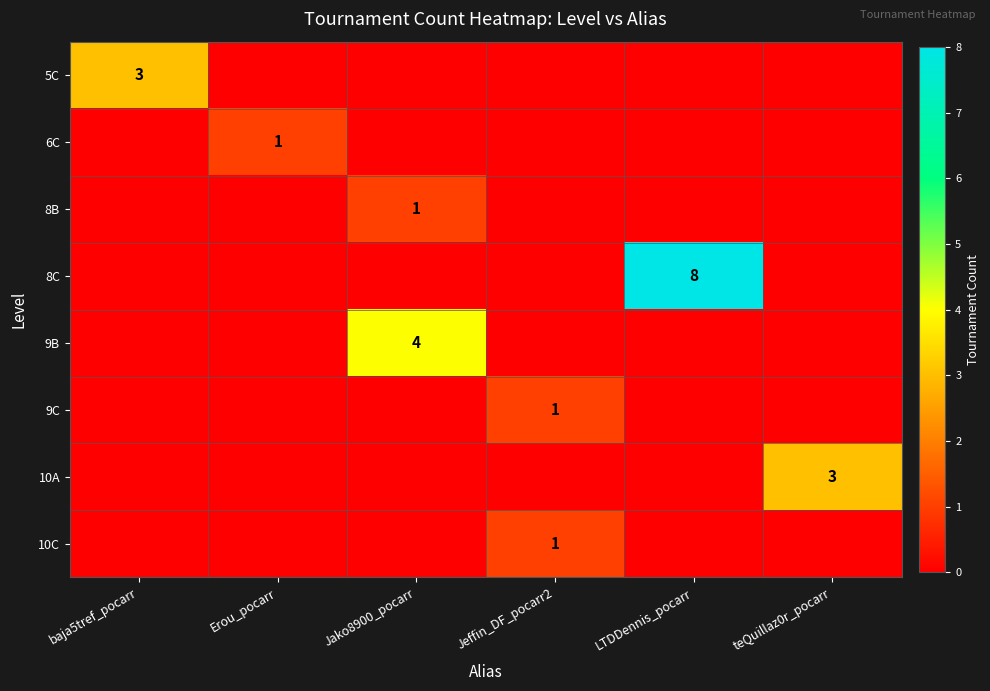

At which category does the chart reach its peak across all series?

LTDDennis_pocarr